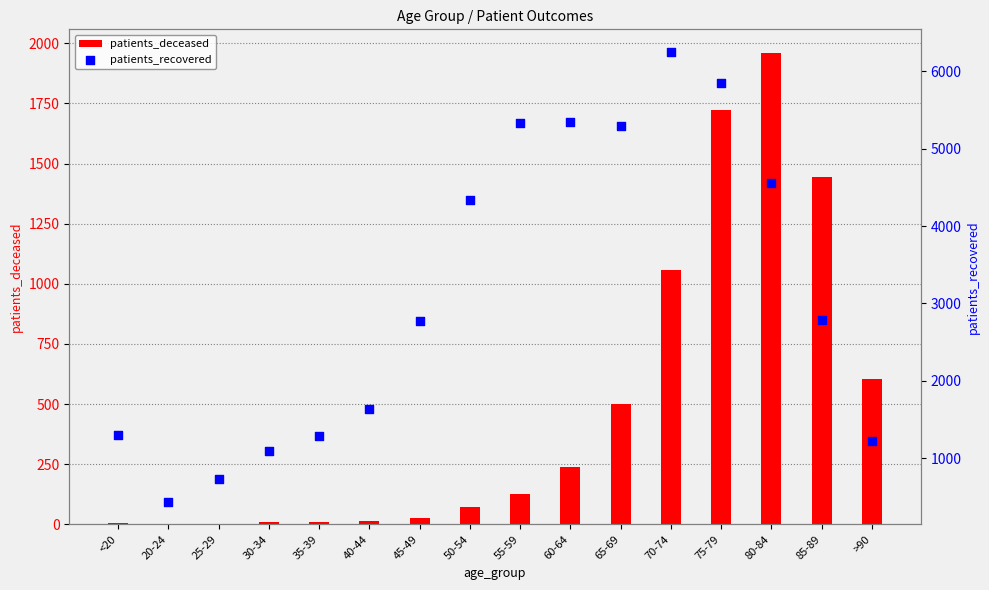

What are all the series names shown in the legend?

patients_deceased, patients_recovered